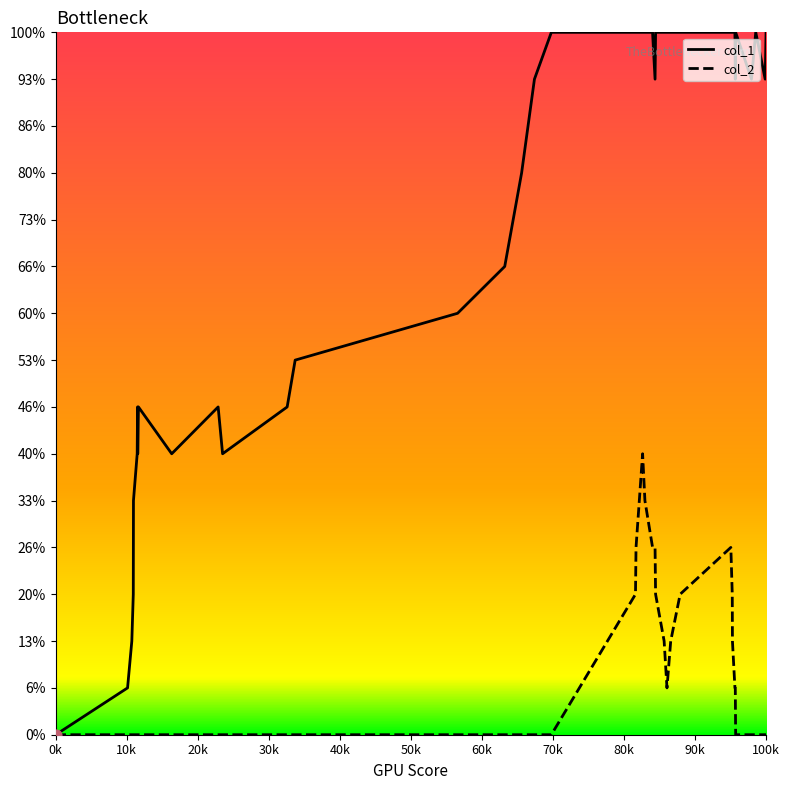

Is the value of col_1 at 23 greater than the value of col_2 at 30k?

Yes